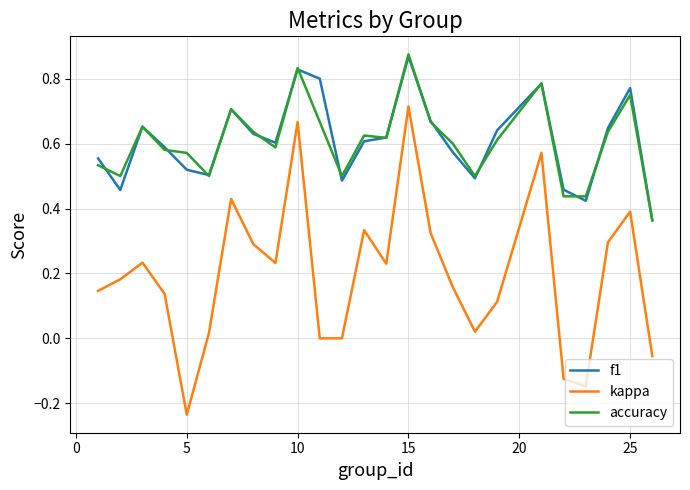

True or false: kappa and f1 intersect in this chart.

False